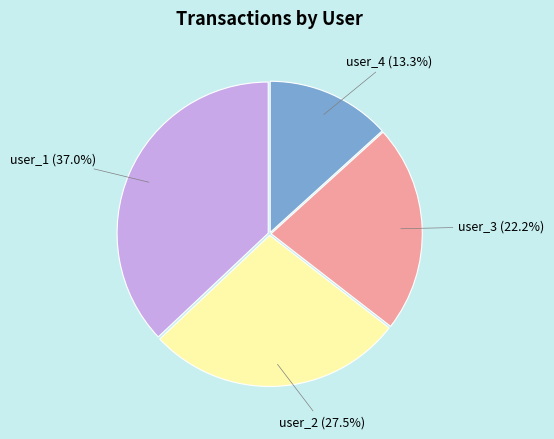

Which has a higher value, user_1 or user_3?

user_1